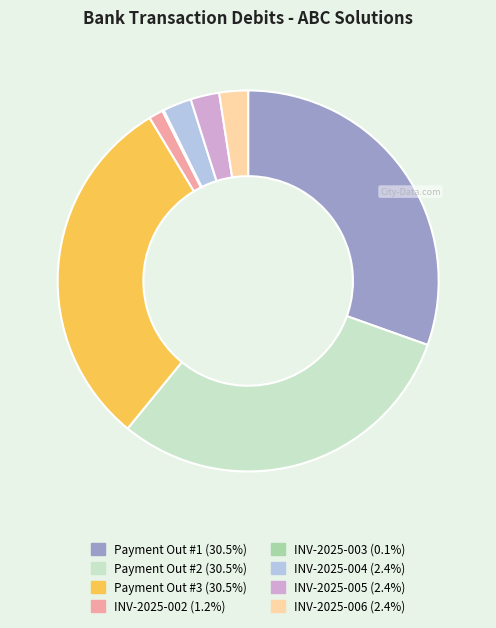

Does Payment Out #1 account for over 50% of the chart?

No